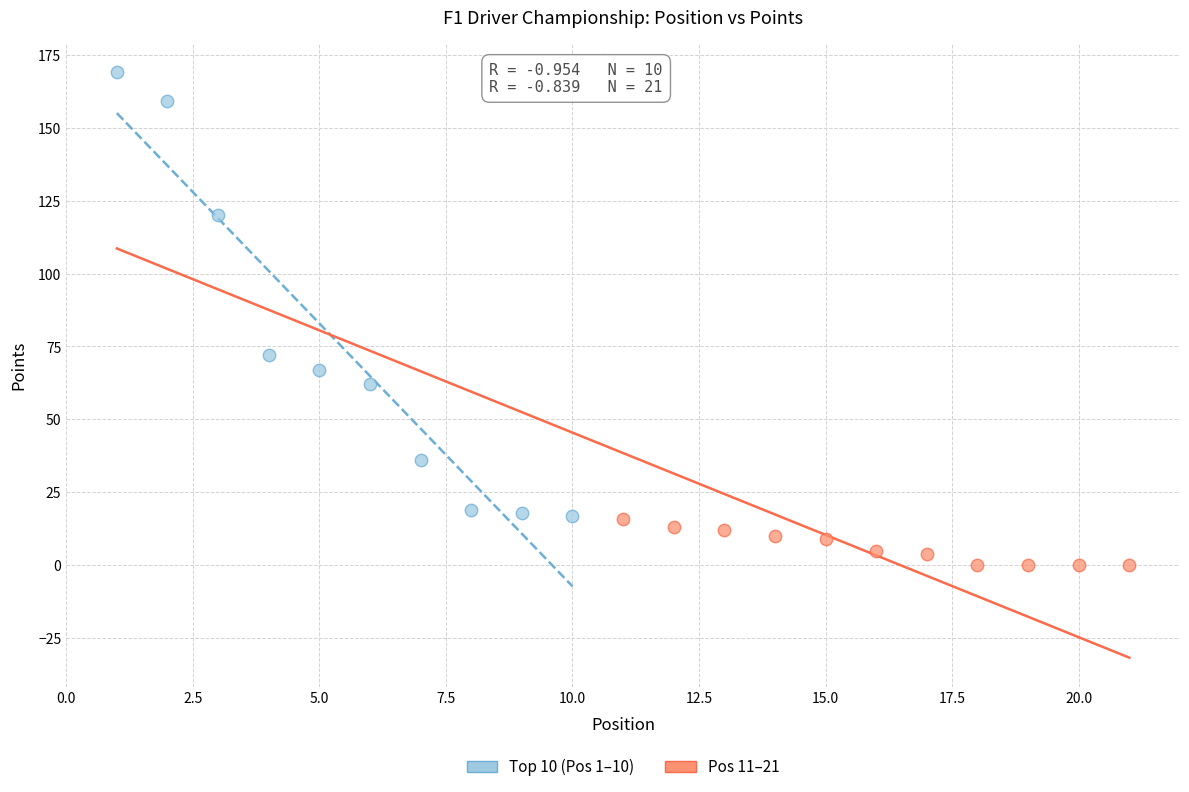

What are all the series names shown in the legend?

Top 10 (Pos 1–10), Pos 11–21